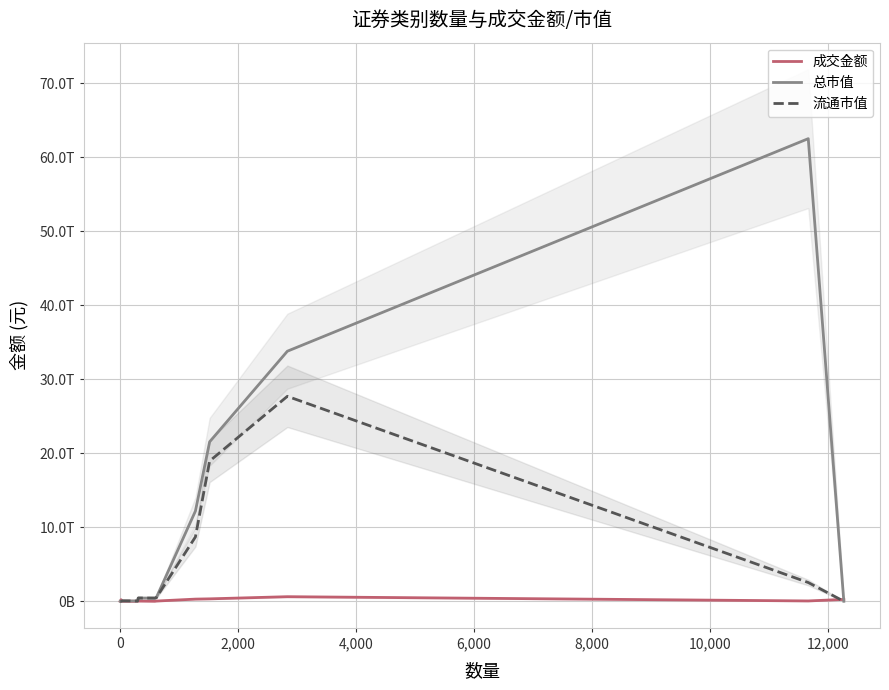

The value of 总市值 at 9 is 11266820341857.1. True or false?

False